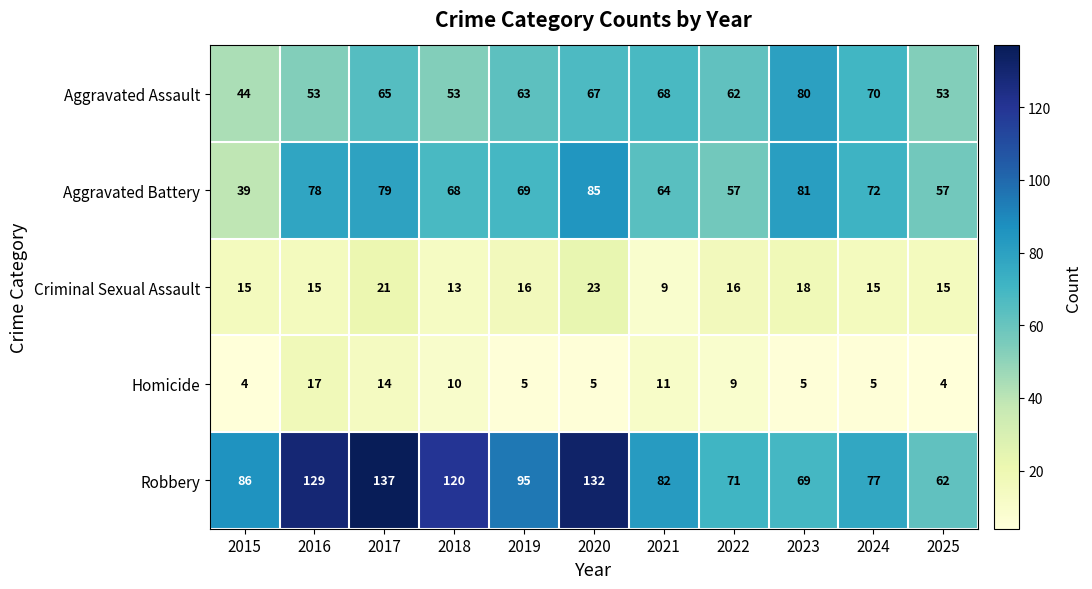

What is the maximum value shown in the chart?

137